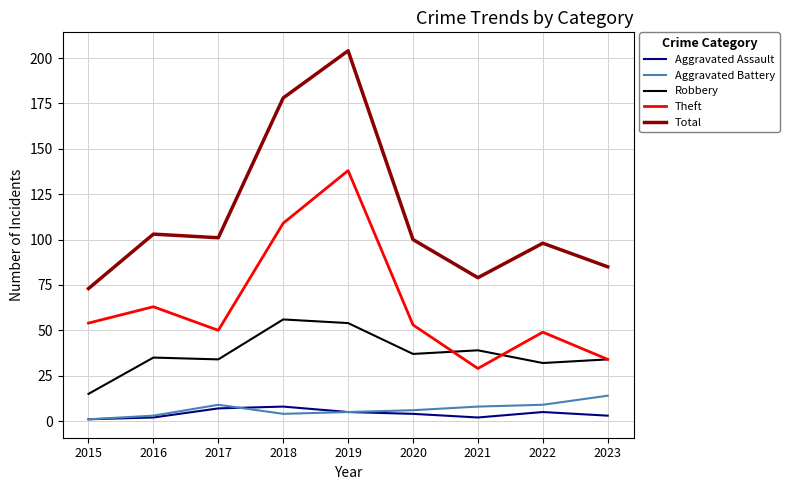

At which label does Aggravated Battery reach its minimum?

2015